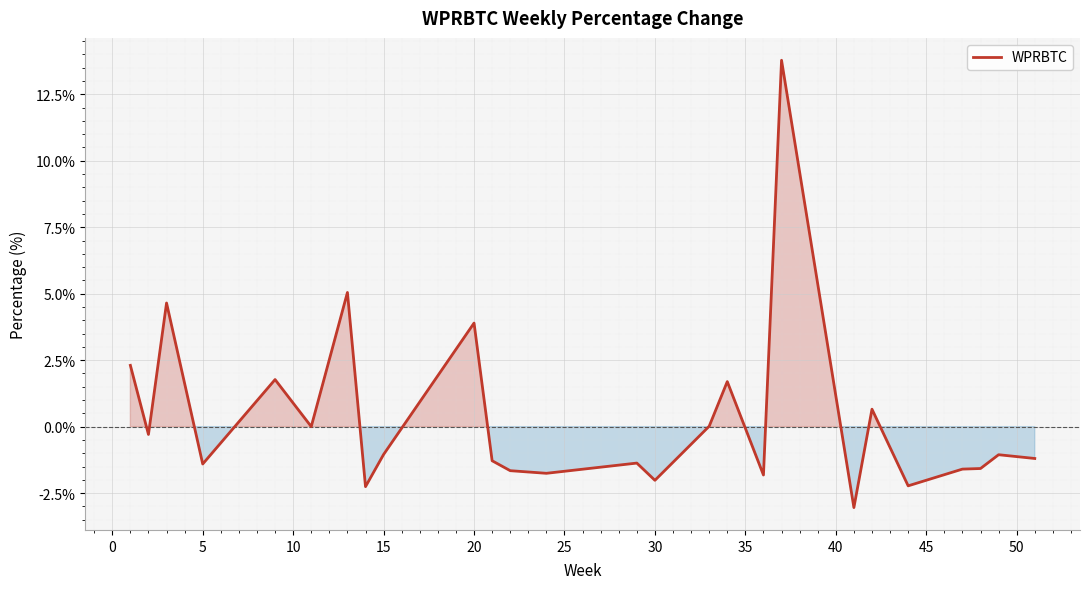

What is the greatest value displayed?

13.8